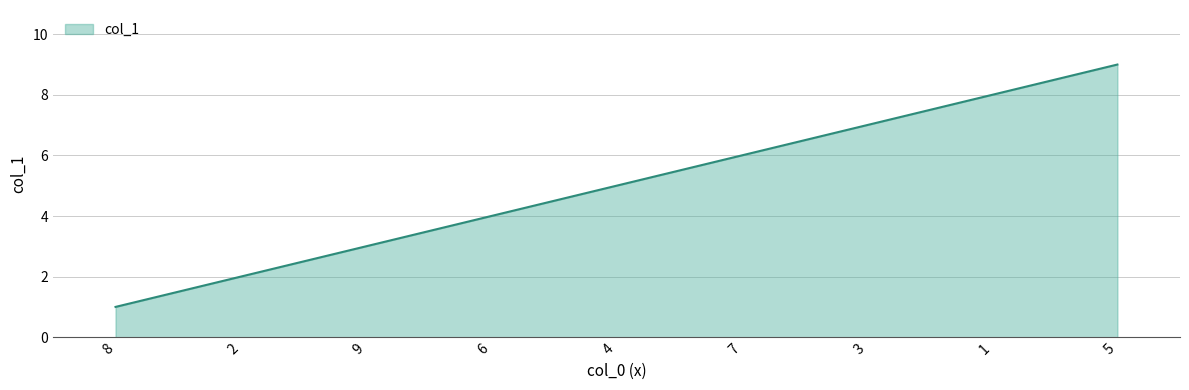

Approximately how many times larger is the value at 6 compared to 7?

0.7